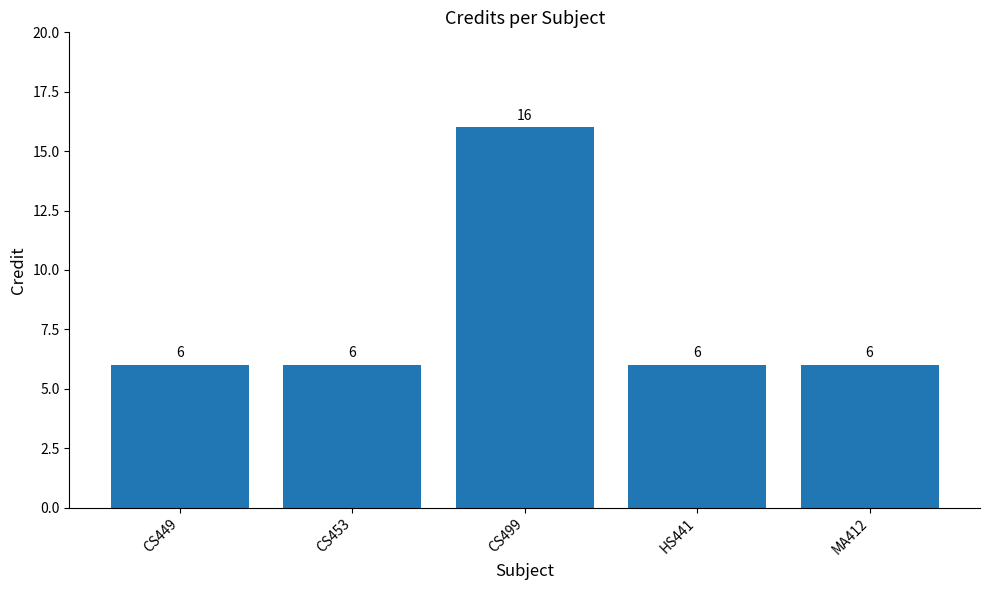

How many values are between 6 and 7?

4